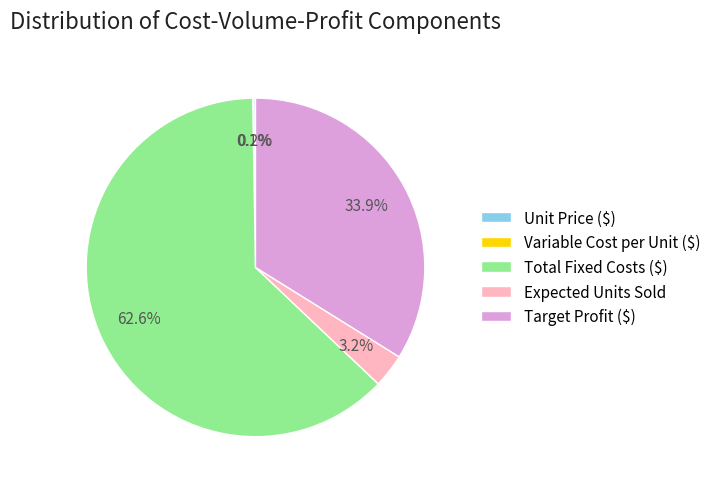

To the nearest percent, what percentage of the pie is Expected Units Sold?

3%